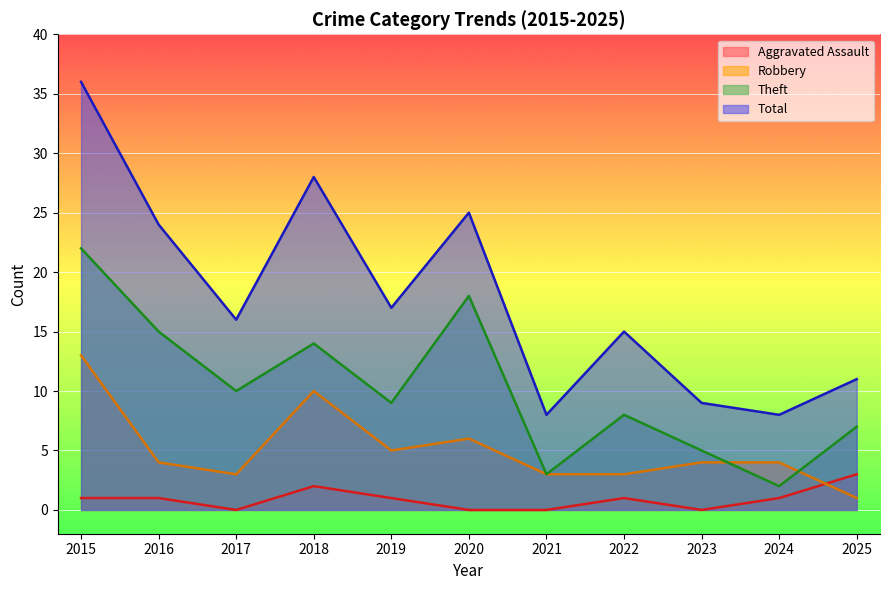

Where does the Theft series first go above 9?

2015